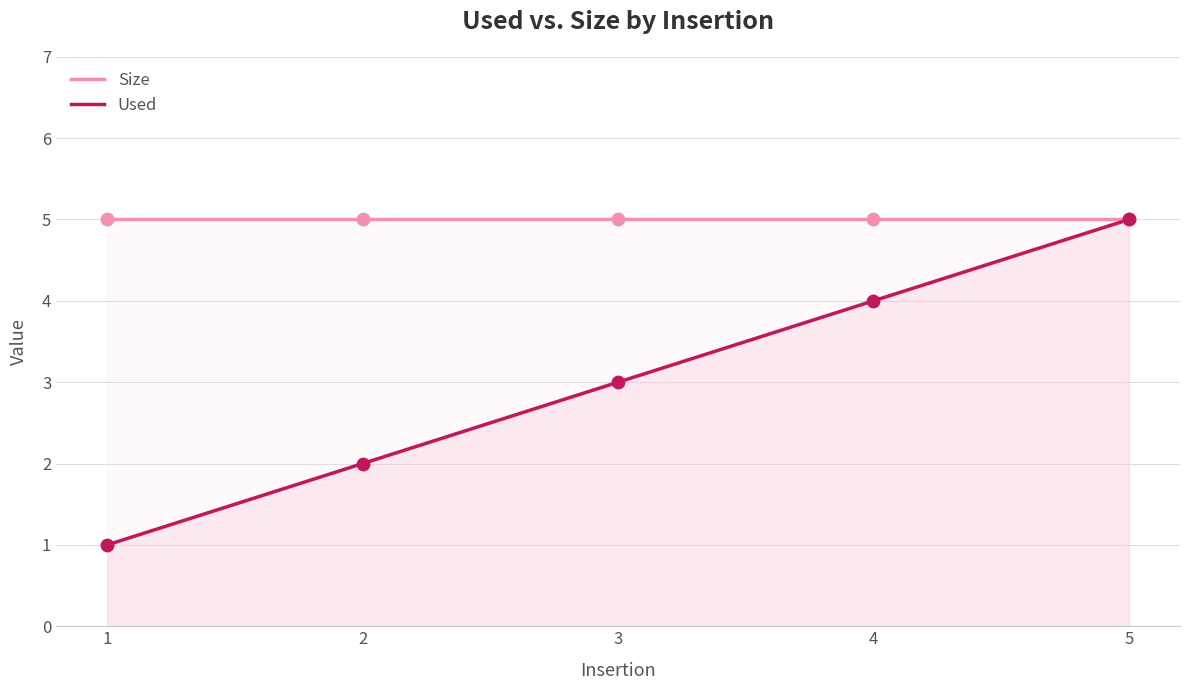

Which series contains the highest Y value?

Size